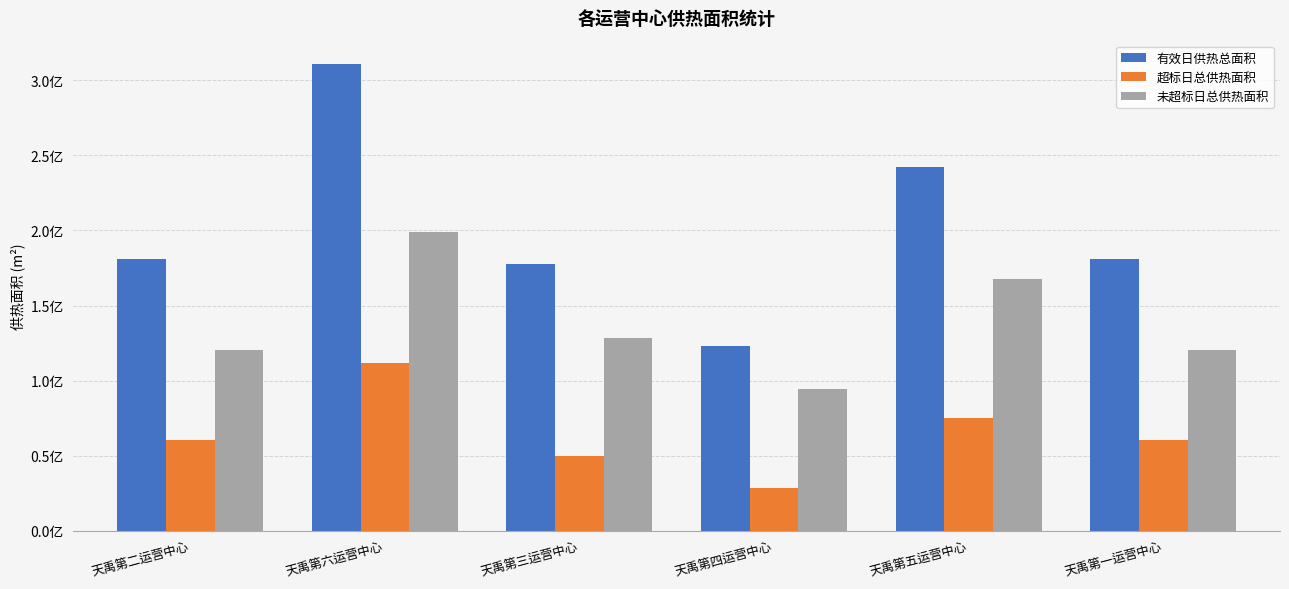

List the series in order of their overall mean, highest first.

有效日供热总面积, 未超标日总供热面积, 超标日总供热面积